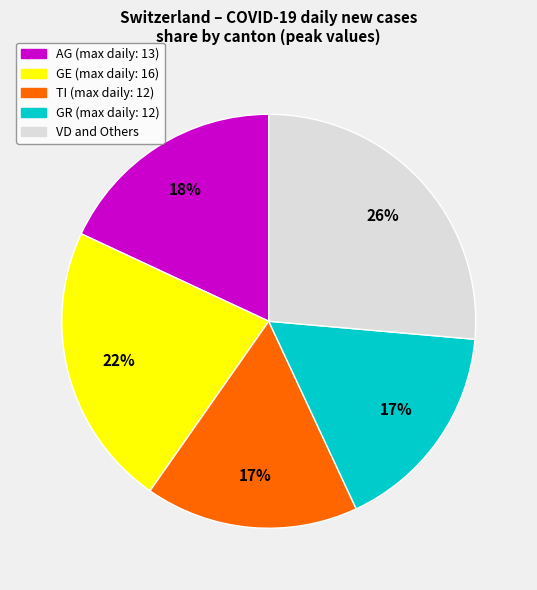

Does any single category account for the majority?

No